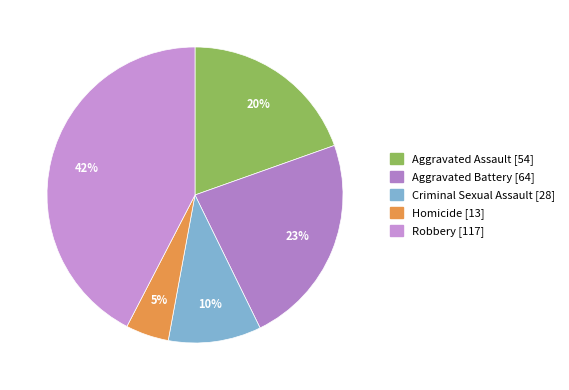

Count the number of slices in the pie.

5